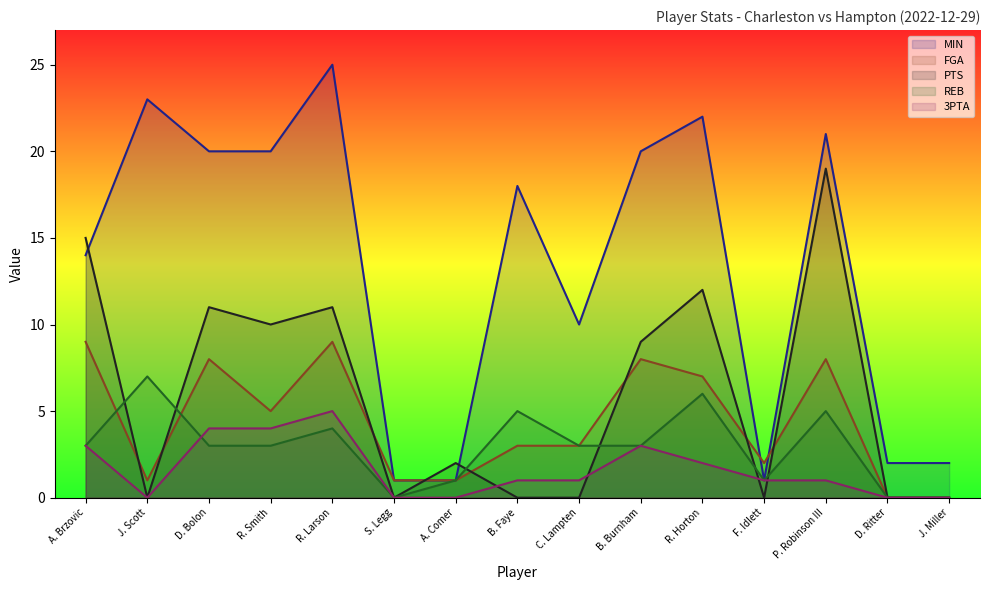

What is the difference between the FGA values at J. Miller and R. Smith?

5